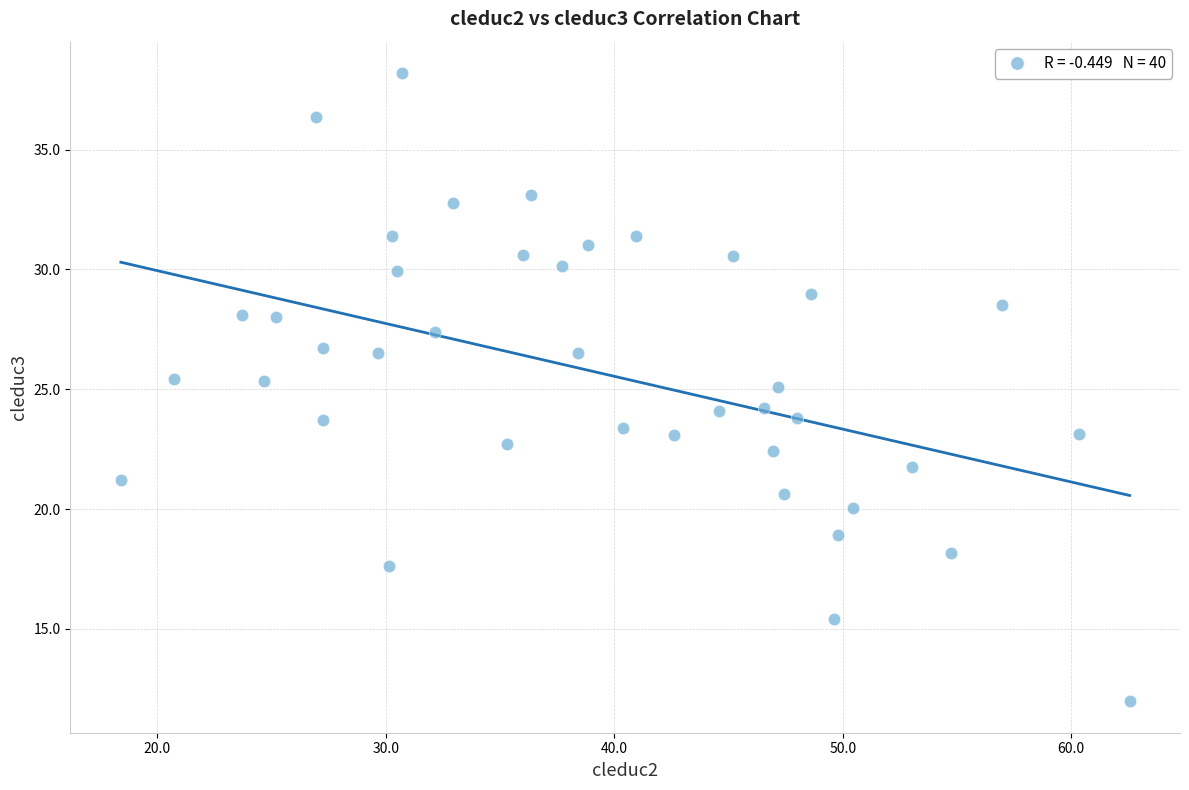

What is the range of Y values (max minus min)?

26.2